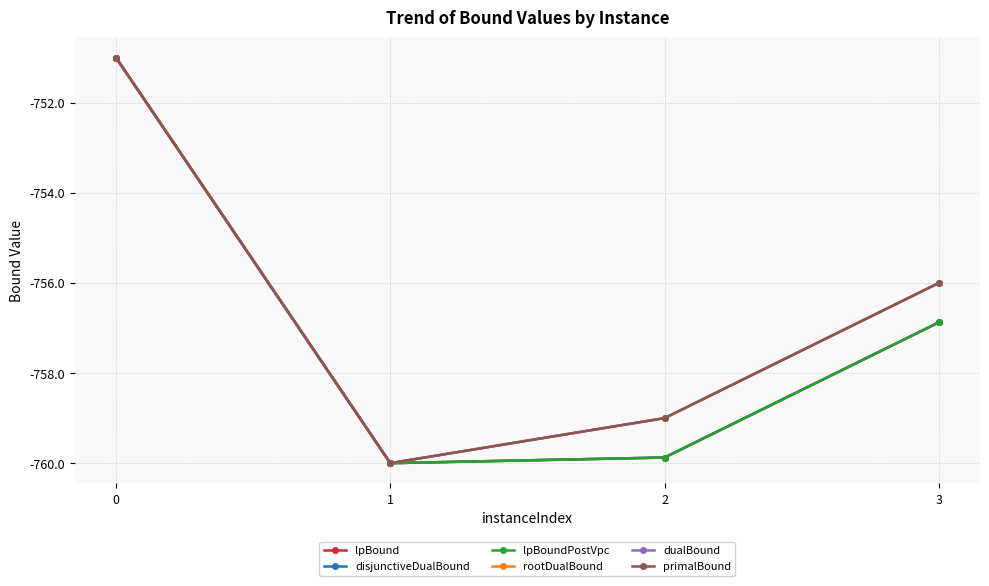

Does the chart have visible grid lines?

Yes